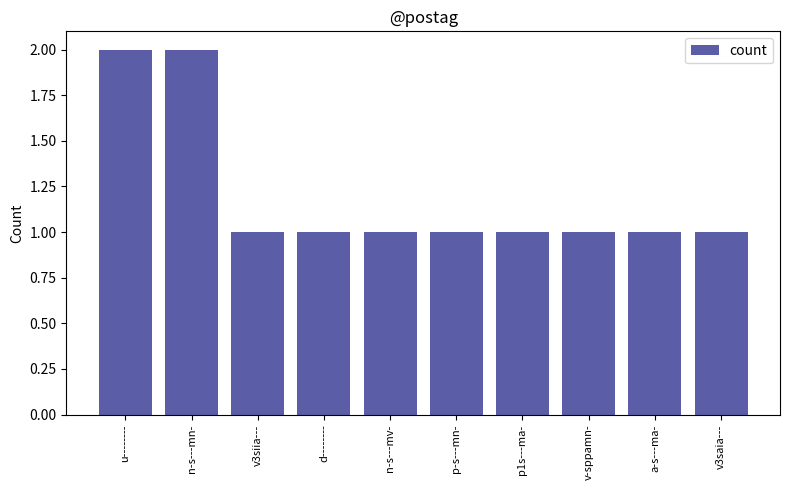

The chart shows a value of 1 at a-s---ma-. True or false?

True